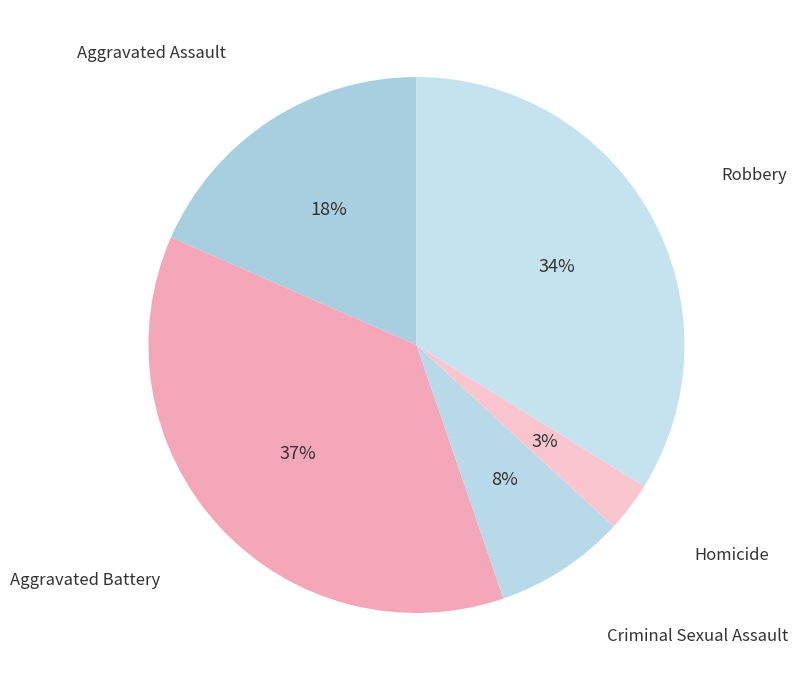

Rank the categories by value from lowest to highest.

Homicide, Criminal Sexual Assault, Aggravated Assault, Robbery, Aggravated Battery